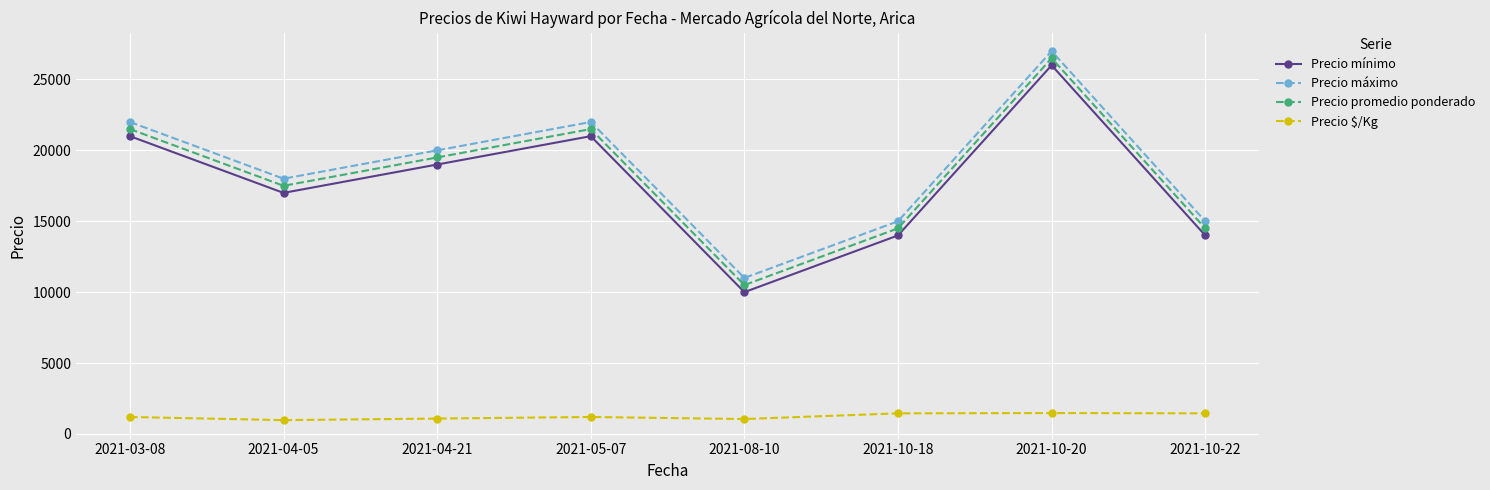

What is the maximum value shown in the chart?

27000